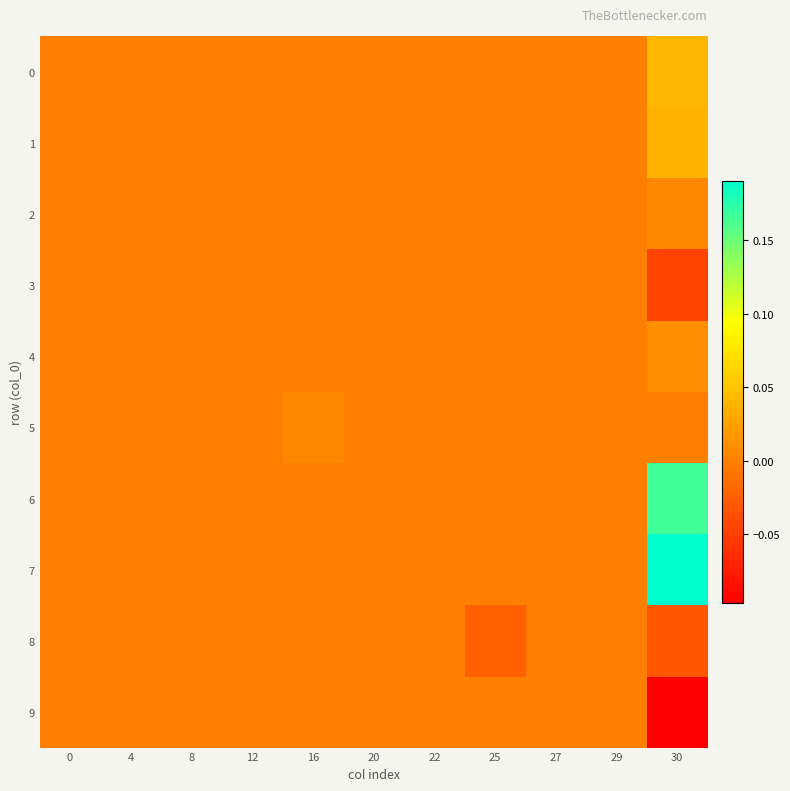

Which series changed the most between 25 and 30?

7